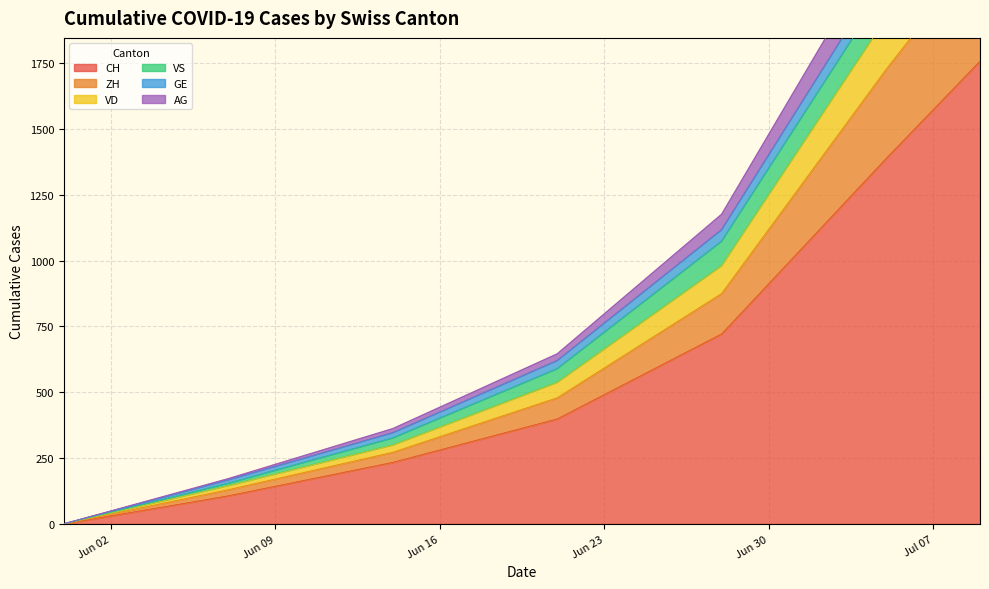

True or false: GE and CH intersect in this chart.

False